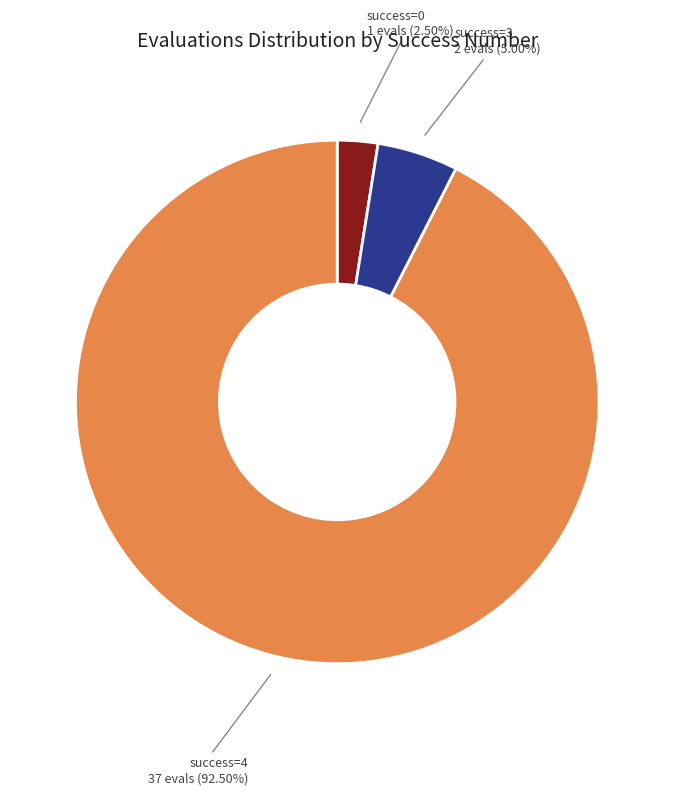

How many slices are in this pie chart?

3